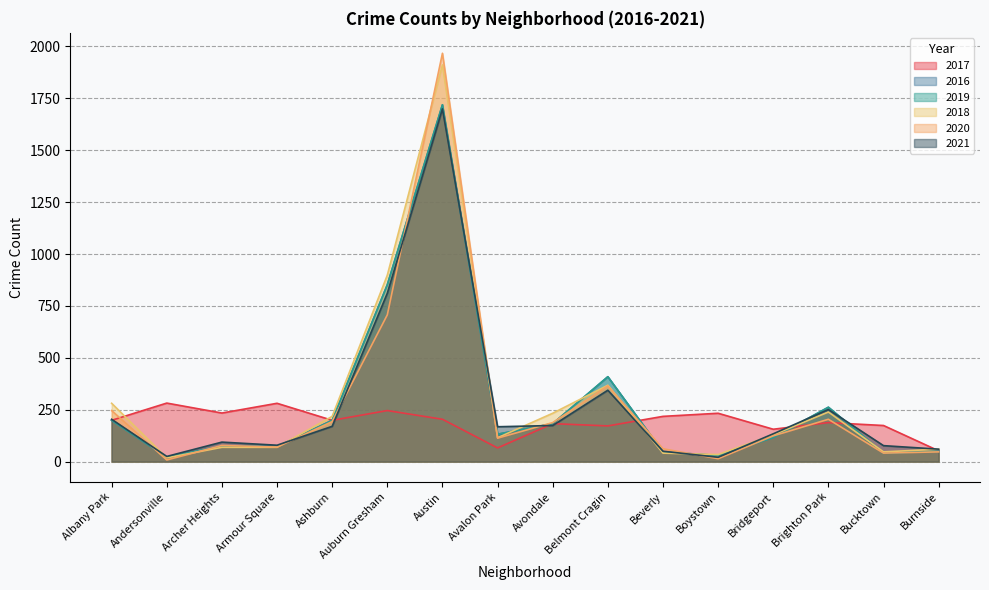

Reading left to right, list all the values displayed in this chart.

2017: Albany Park=199	Andersonville=282	Archer Heights=234	Armour Square=281	Ashburn=199	Auburn Gresham=246	Austin=204	Avalon Park=66	Avondale=183	Belmont Cragin=172	Beverly=218	Boystown=233	Bridgeport=156	Brighton Park=188	Bucktown=174	Burnside=52
2016: Albany Park=199	Andersonville=21	Archer Heights=75	Armour Square=72	Ashburn=199	Auburn Gresham=852	Austin=1719	Avalon Park=132	Avondale=183	Belmont Cragin=409	Beverly=46	Boystown=30	Bridgeport=116	Brighton Park=262	Bucktown=41	Burnside=50
2019: Albany Park=199	Andersonville=21	Archer Heights=75	Armour Square=72	Ashburn=199	Auburn Gresham=852	Austin=1719	Avalon Park=132	Avondale=183	Belmont Cragin=409	Beverly=46	Boystown=30	Bridgeport=116	Brighton Park=262	Bucktown=41	Burnside=50
2018: Albany Park=281	Andersonville=18	Archer Heights=69	Armour Square=69	Ashburn=218	Auburn Gresham=898	Austin=1911	Avalon Park=115	Avondale=233	Belmont Cragin=368	Beverly=41	Boystown=34	Bridgeport=129	Brighton Park=239	Bucktown=47	Burnside=60
2020: Albany Park=246	Andersonville=8	Archer Heights=78	Armour Square=70	Ashburn=193	Auburn Gresham=707	Austin=1967	Avalon Park=113	Avondale=188	Belmont Cragin=365	Beverly=62	Boystown=14	Bridgeport=124	Brighton Park=204	Bucktown=41	Burnside=47
2021: Albany Park=204	Andersonville=25	Archer Heights=94	Armour Square=79	Ashburn=170	Auburn Gresham=811	Austin=1699	Avalon Park=168	Avondale=174	Belmont Cragin=344	Beverly=50	Boystown=21	Bridgeport=134	Brighton Park=251	Bucktown=77	Burnside=60